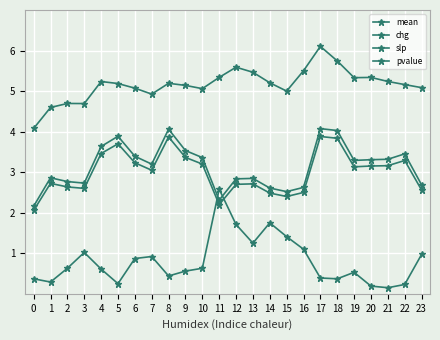

True or false: pvalue has a value of 0.6 at 23.

False